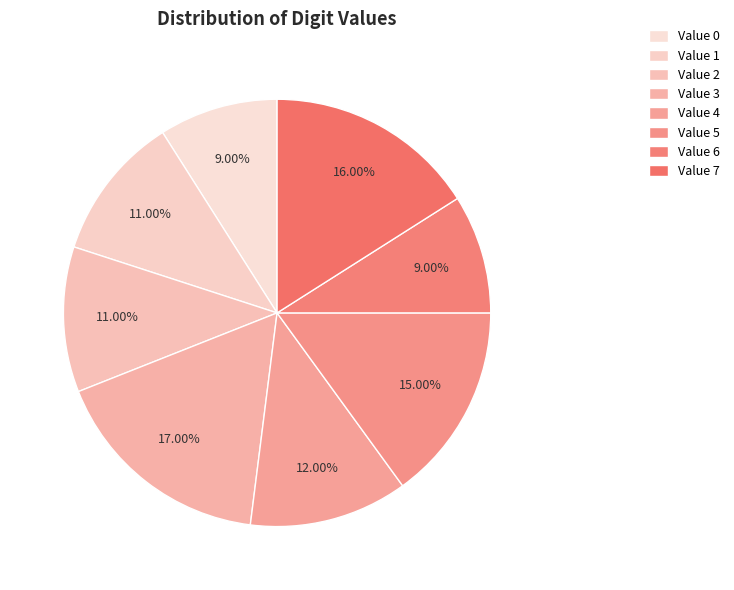

Count the number of slices in the pie.

8